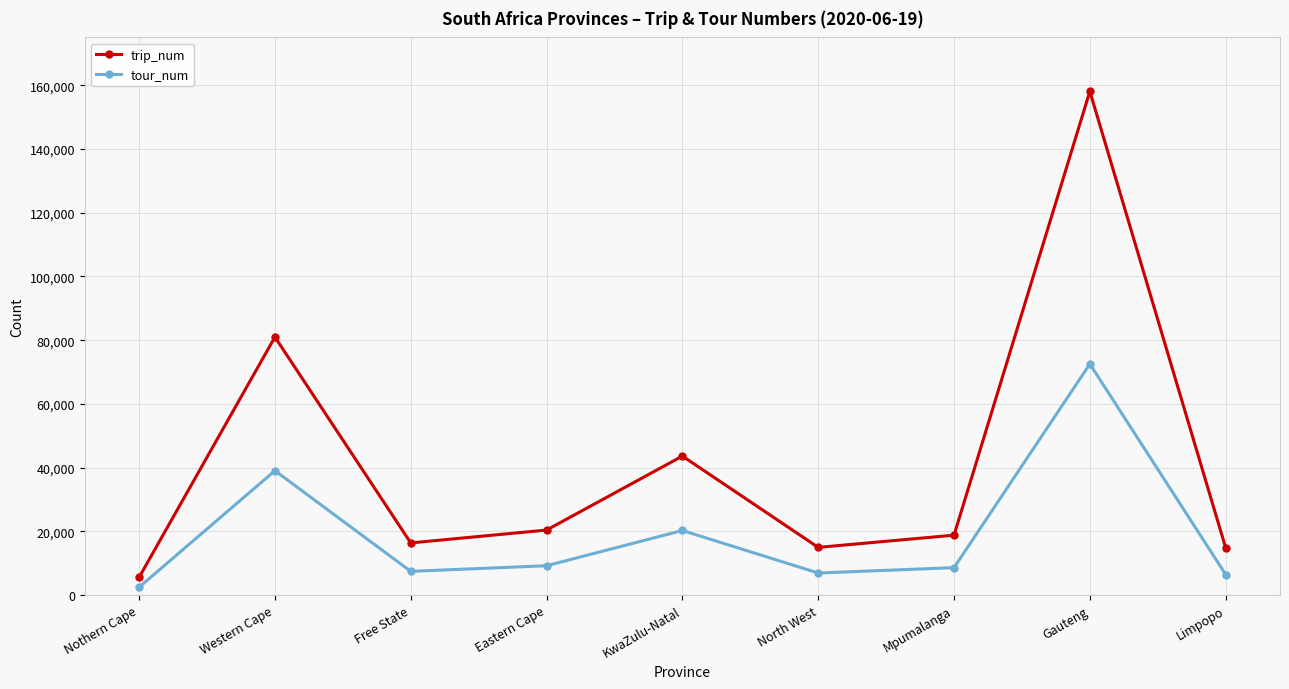

What value does the tour_num series have at KwaZulu-Natal, to the nearest 10?

20270